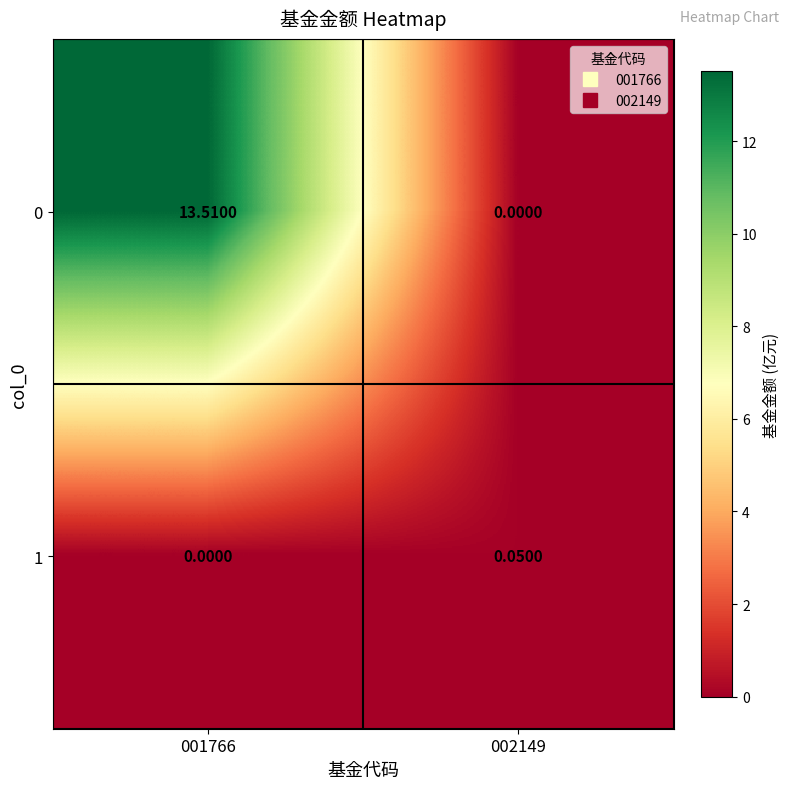

Reading left to right, transcribe all the data shown in this chart.

0: 001766=13.5	002149=0.0
1: 001766=0.0	002149=0.1